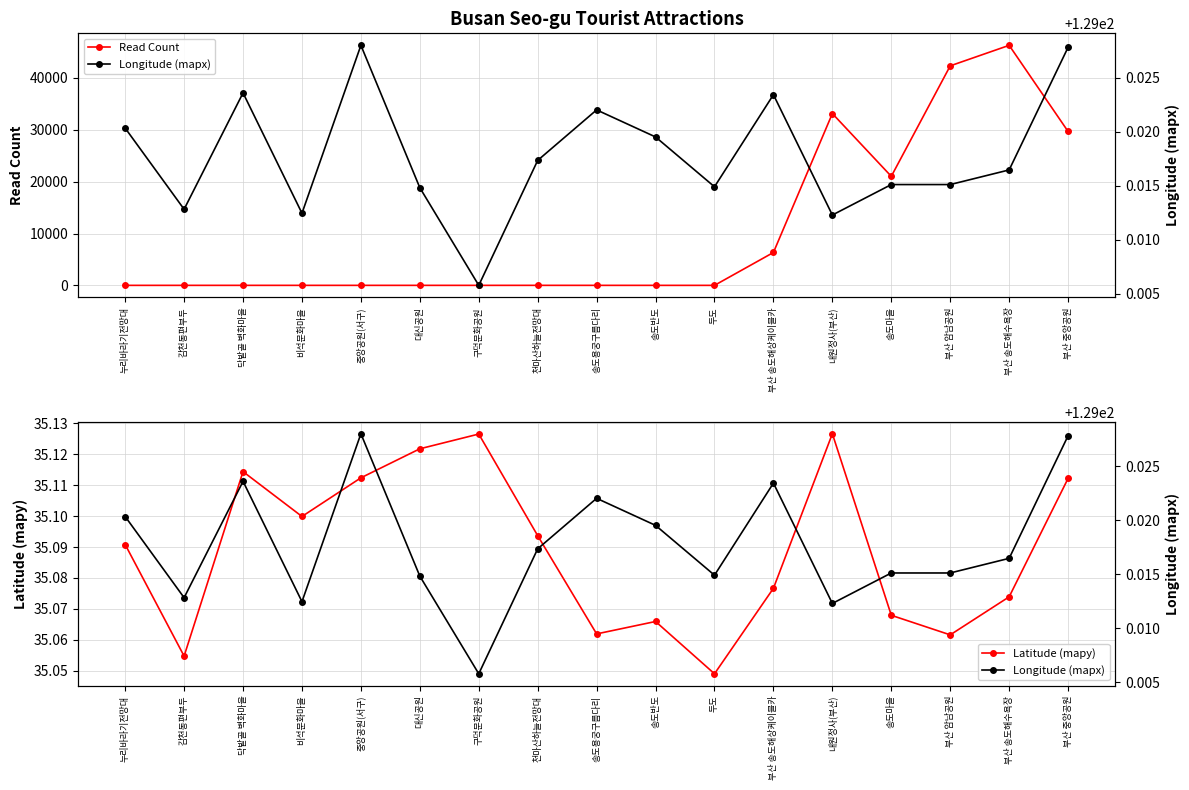

Which has a higher value, 닥밭골 벽화마을 or 감천동편부두?

닥밭골 벽화마을